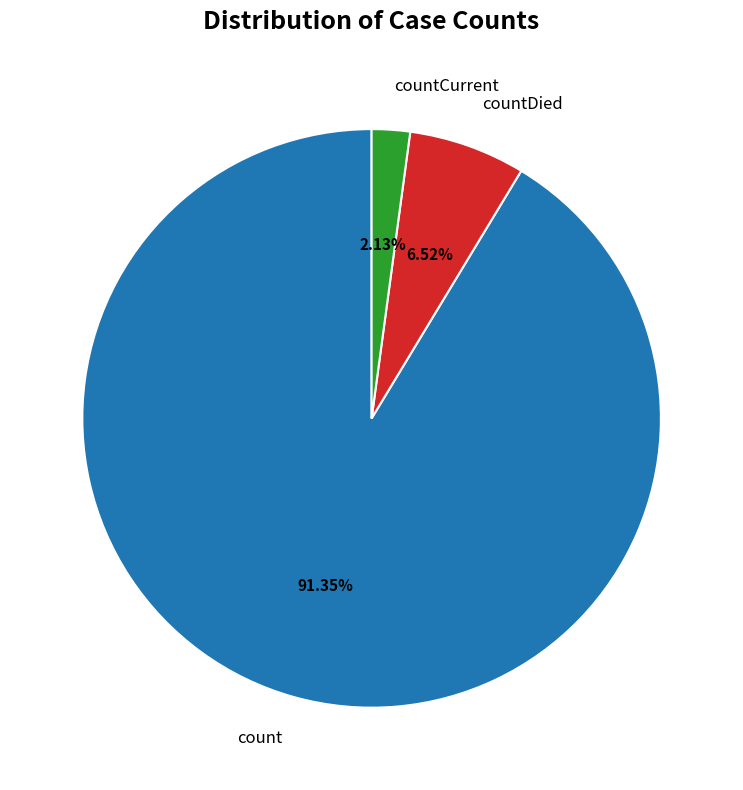

What is the majority slice?

count